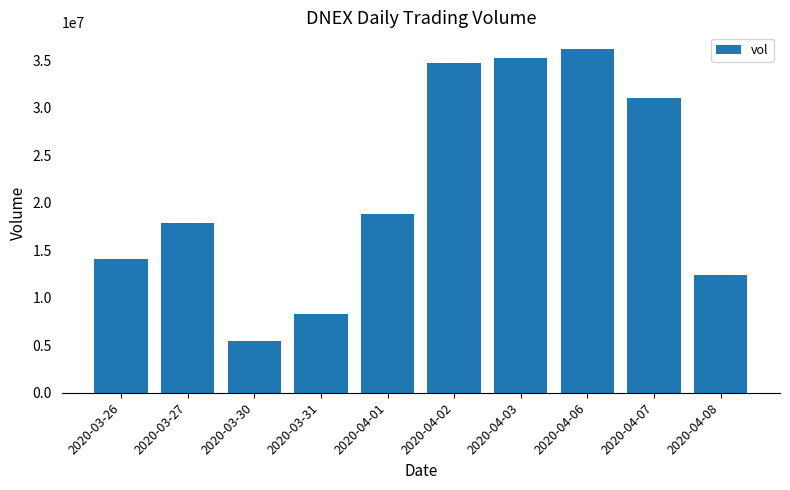

What is the label of the 2nd bar from the left?

2020-03-27